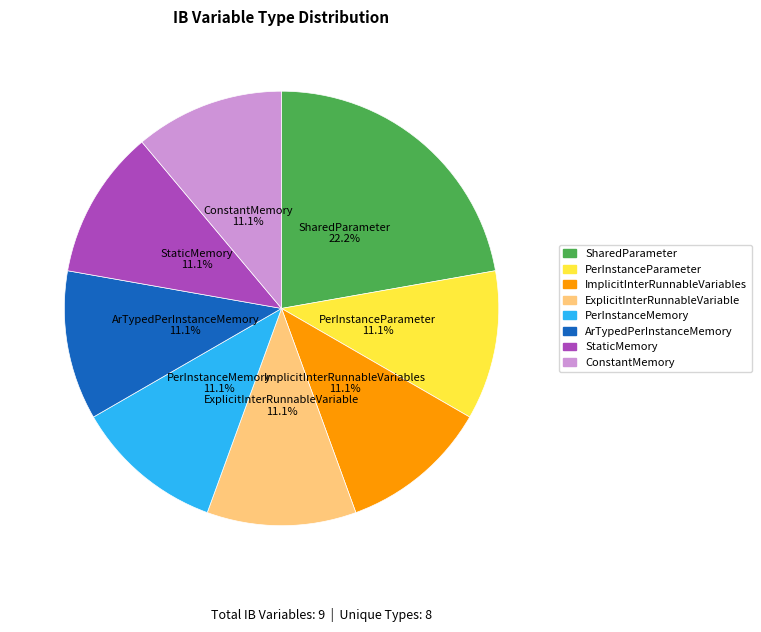

Approximately how many times larger is the value at PerInstanceMemory compared to ImplicitInterRunnableVariables?

1.0